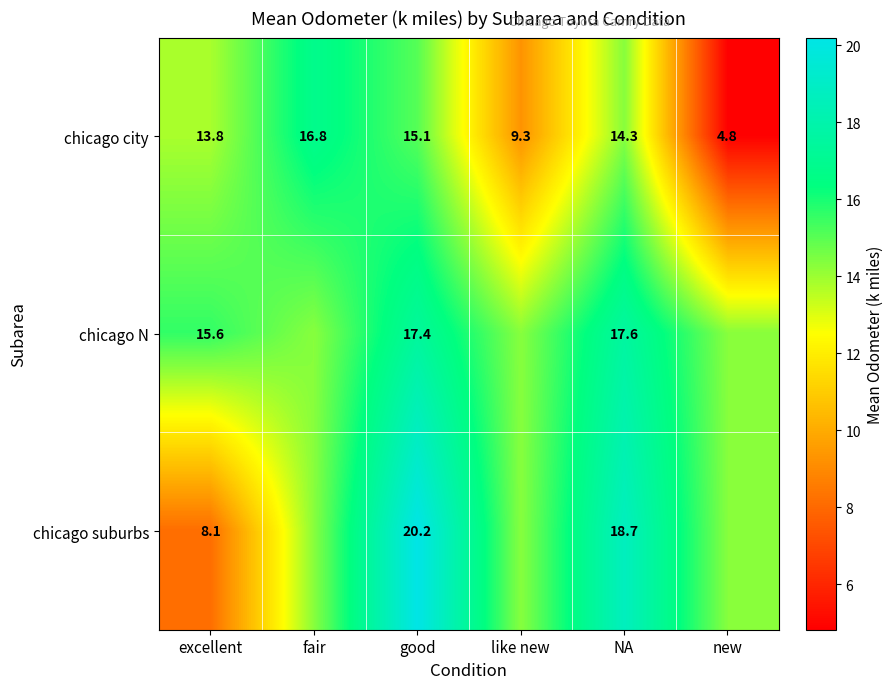

At which label does chicago city first exceed 14?

fair